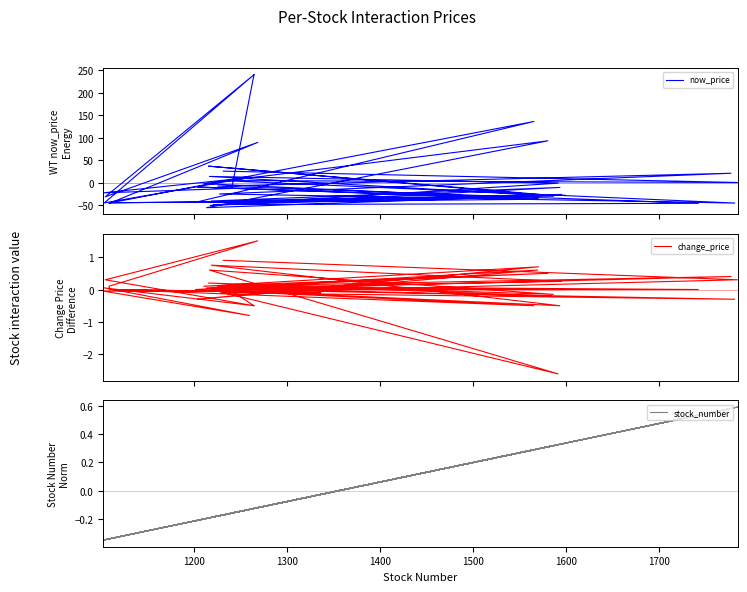

What is the highest value of the change_price series?

1.5